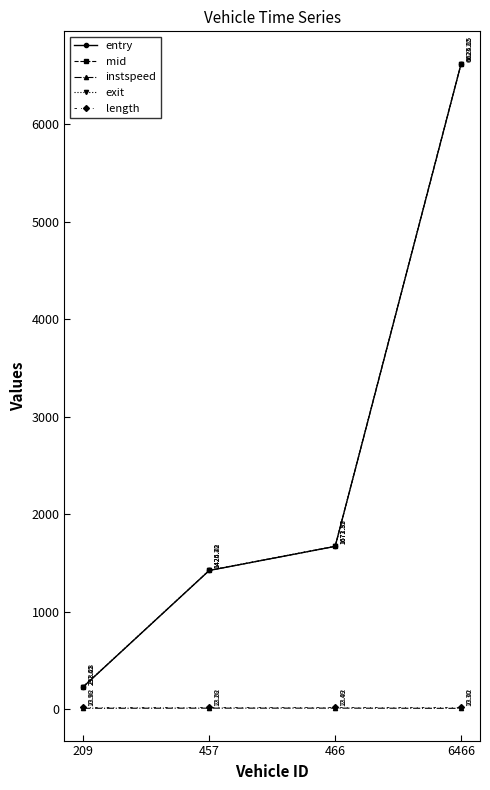

What is the maximum value shown in the chart?

6625.0